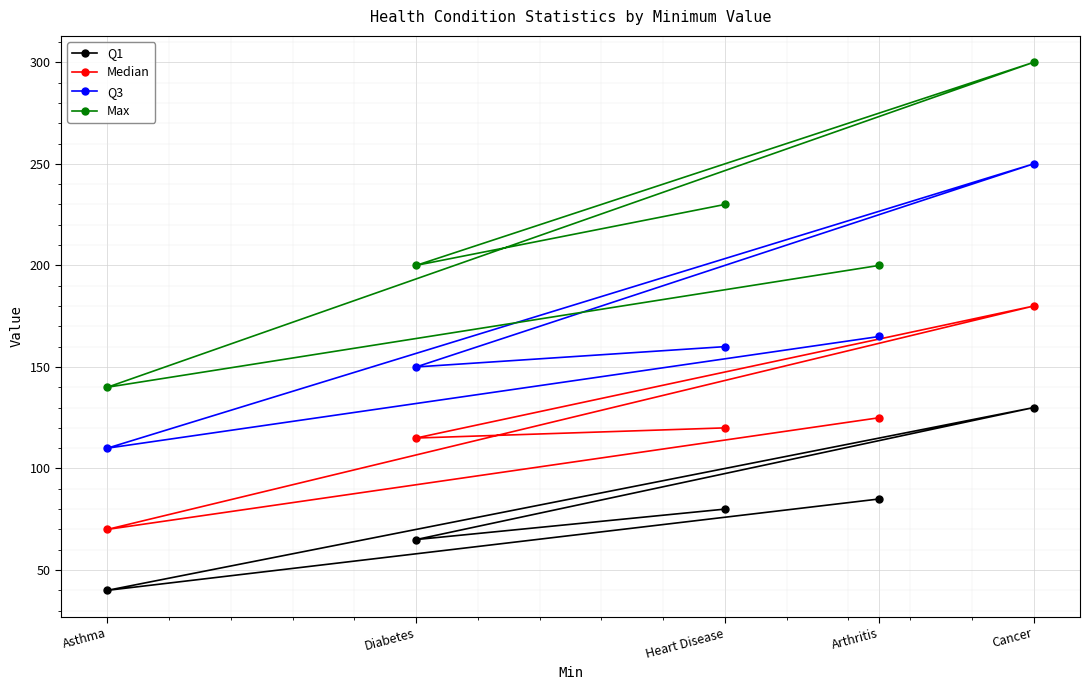

What is the difference between the maximum and minimum values in the Median series?

110